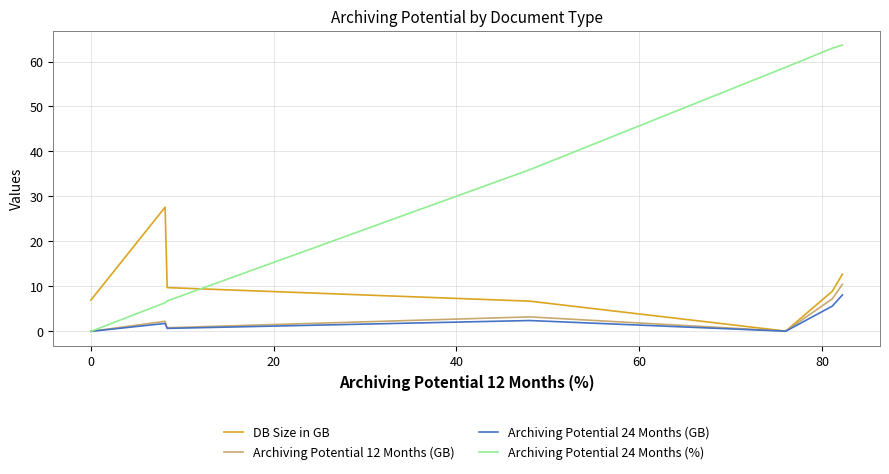

How many intersections are there between Archiving Potential 24 Months (%) and DB Size in GB?

1